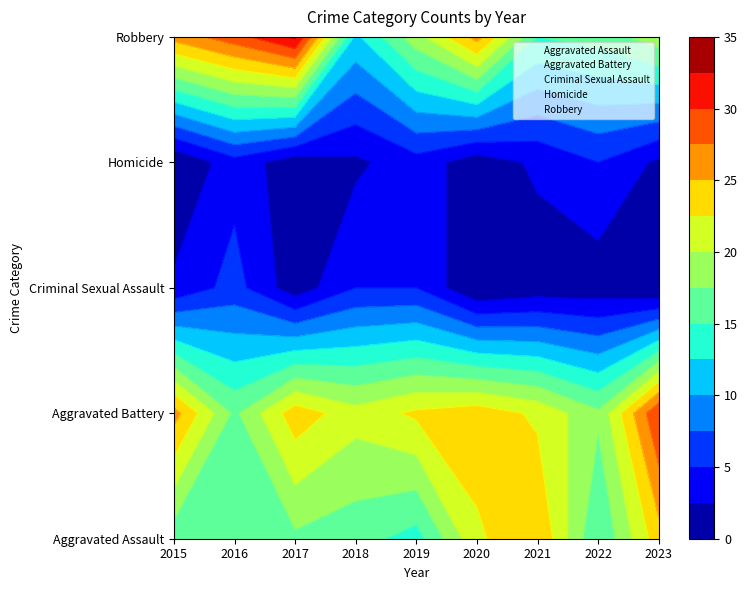

How many values in the Robbery series exceed 19?

4